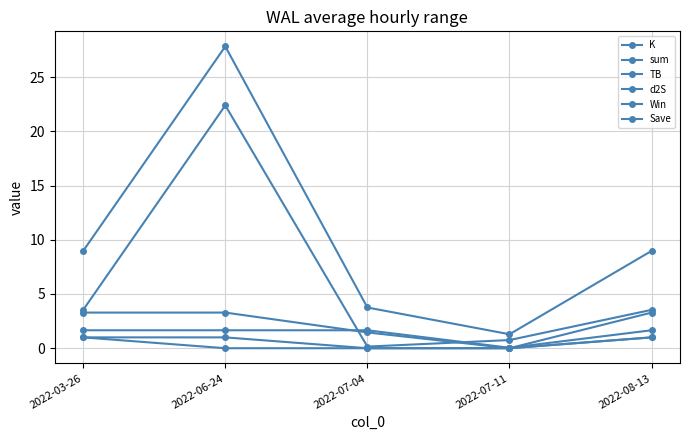

Does the chart have visible grid lines?

Yes